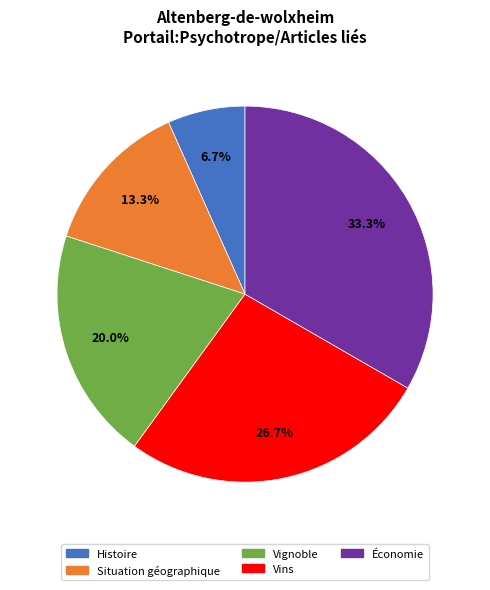

To the nearest percent, what is the combined percentage of Vins and Vignoble?

47%